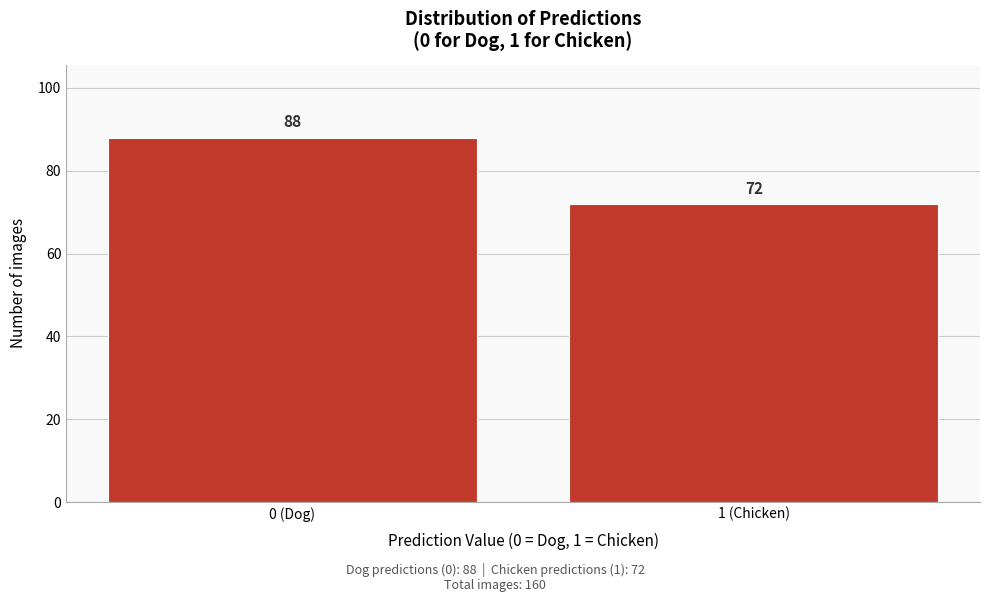

Reading left to right, extract all data points from this chart.

88	72